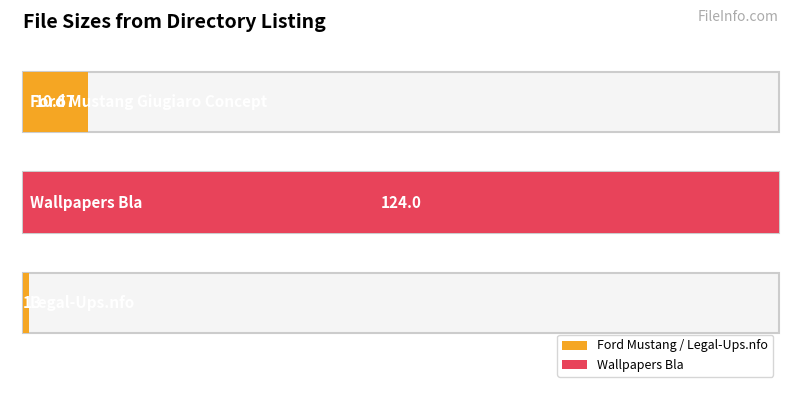

Rank the categories by value from highest to lowest.

Wallpapers Bla, Ford Mustang Giugiaro Concept, Legal-Ups.nfo